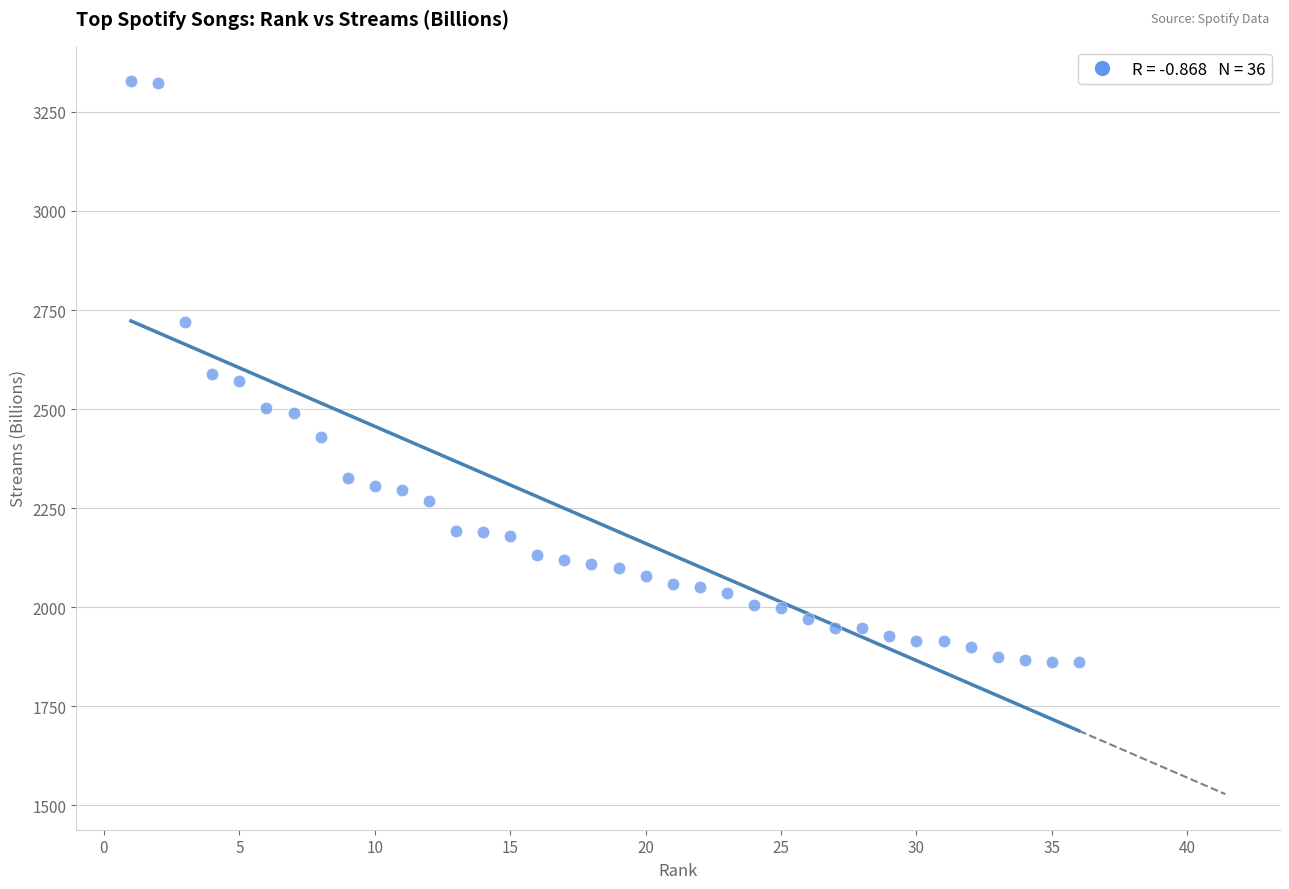

What is the range of X values (max minus min)?

35